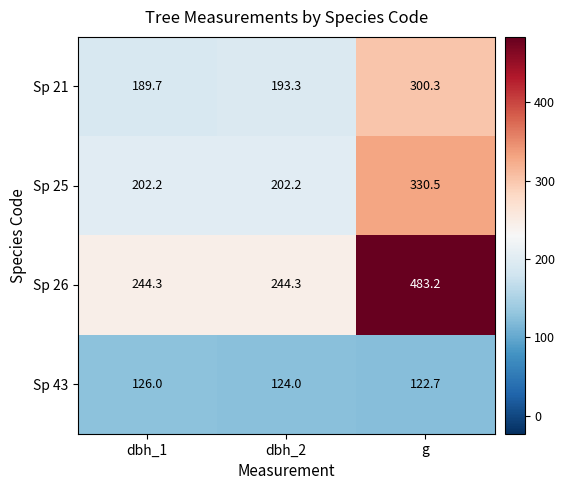

True or false: Sp 43 has a value of 56.3 at dbh_1.

False